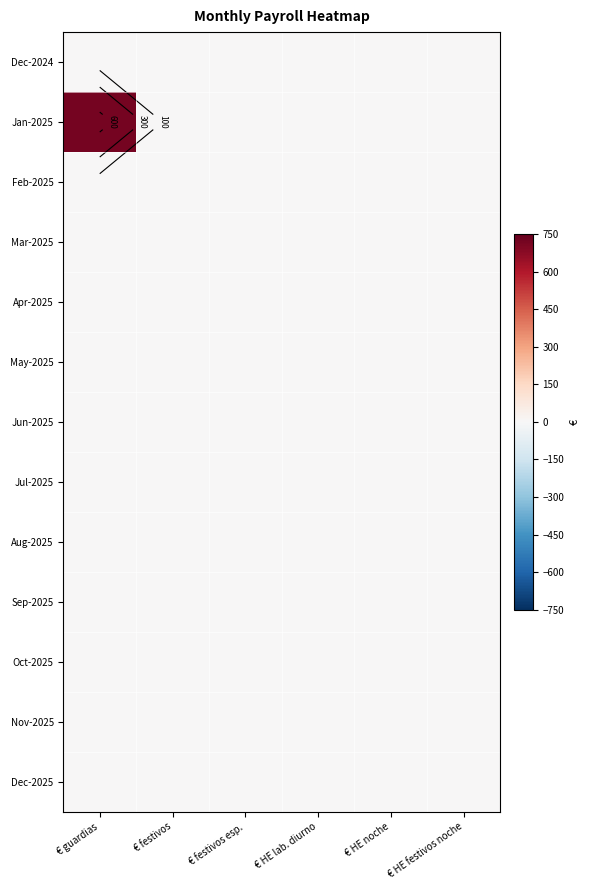

Which series has the largest total across all categories?

Jan-2025